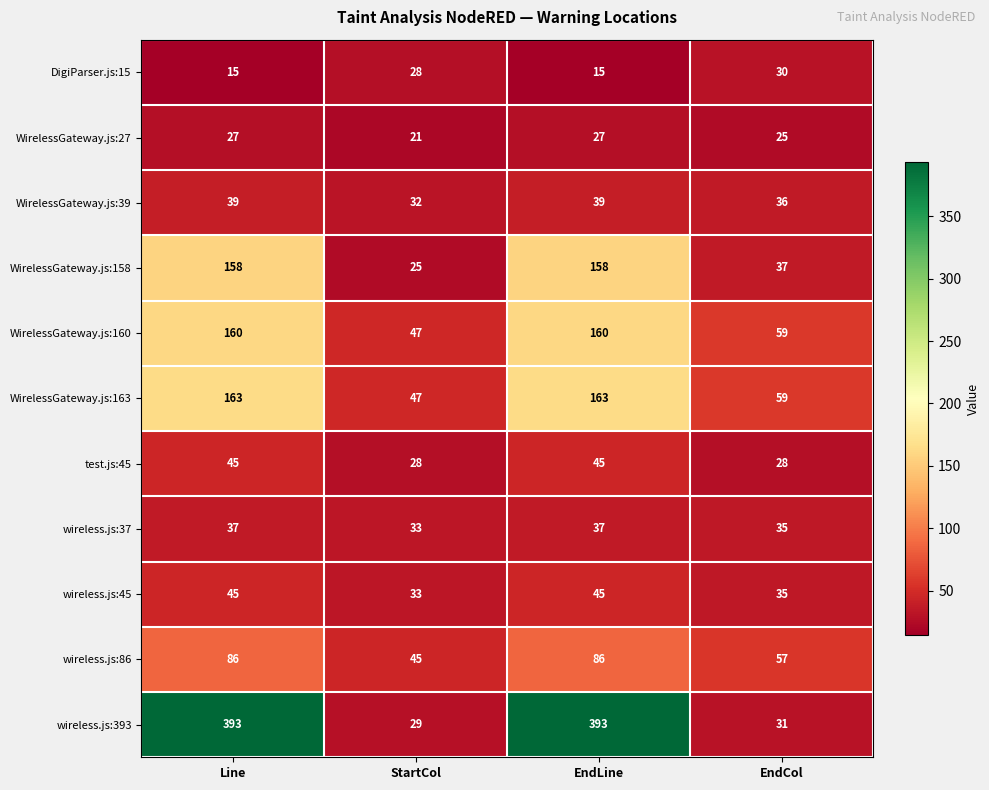

Which series changed the most between Line and EndCol?

wireless.js:393